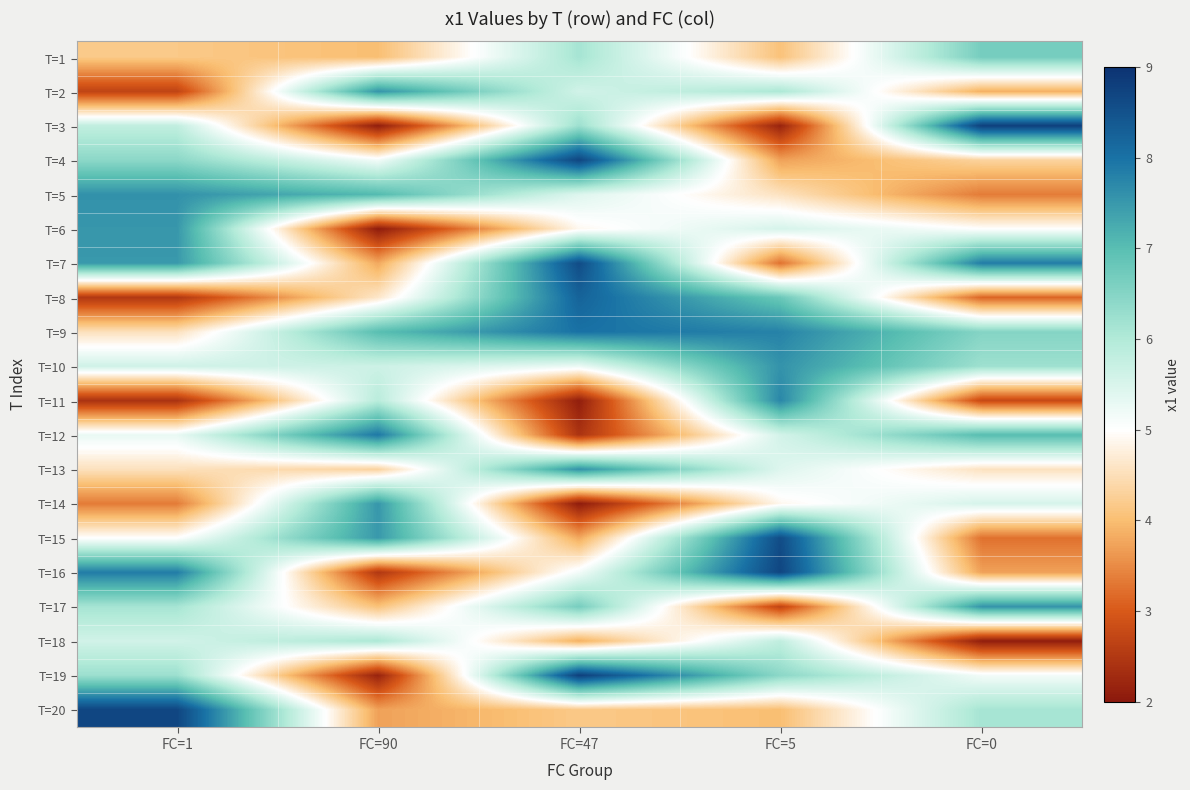

What is the minimum value shown in the chart?

2.0